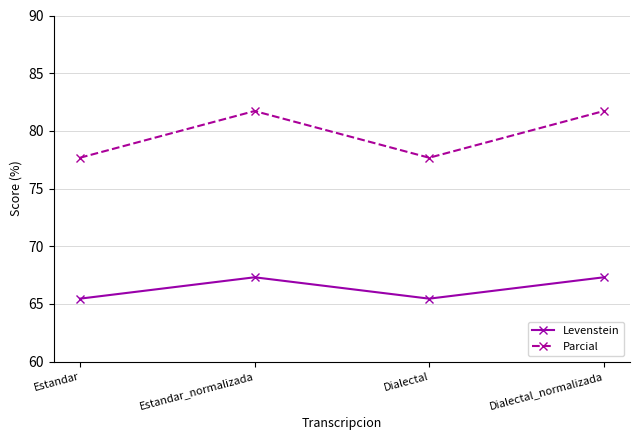

Reading left to right, extract all data points from this chart.

Levenstein: Estandar=65.5	Estandar_normalizada=67.3	Dialectal=65.5	Dialectal_normalizada=67.3
Parcial: Estandar=77.7	Estandar_normalizada=81.7	Dialectal=77.7	Dialectal_normalizada=81.7